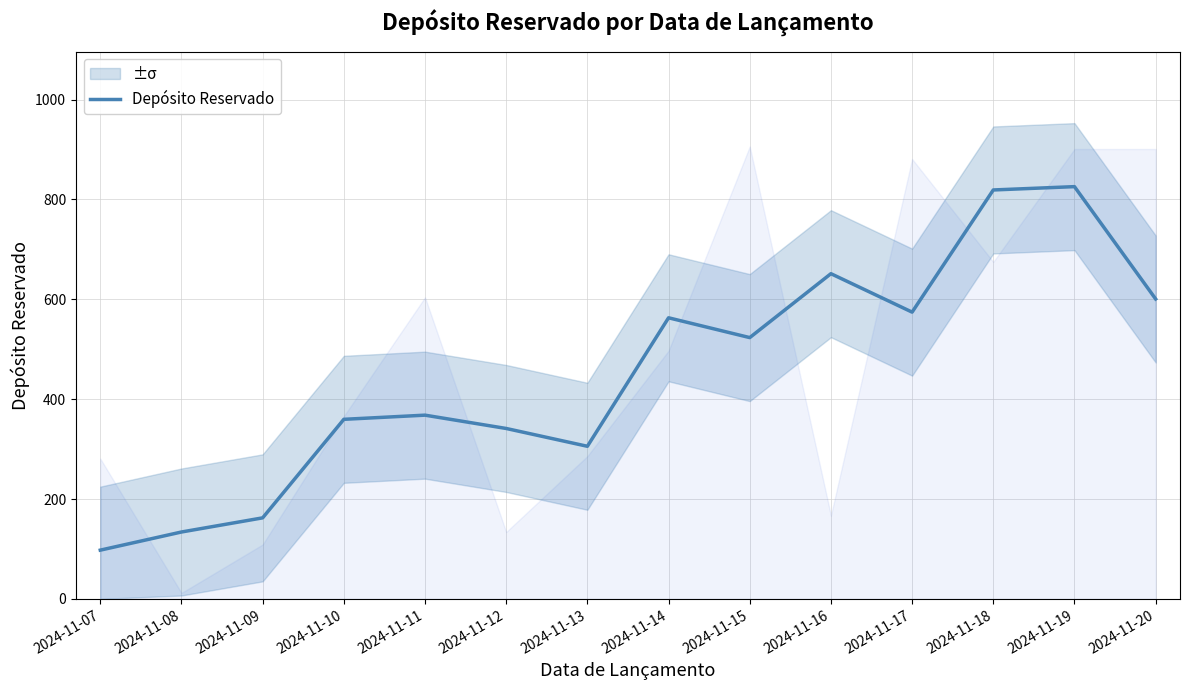

What is the ratio of the value at 2024-11-11 to the value at 2024-11-15?

0.7